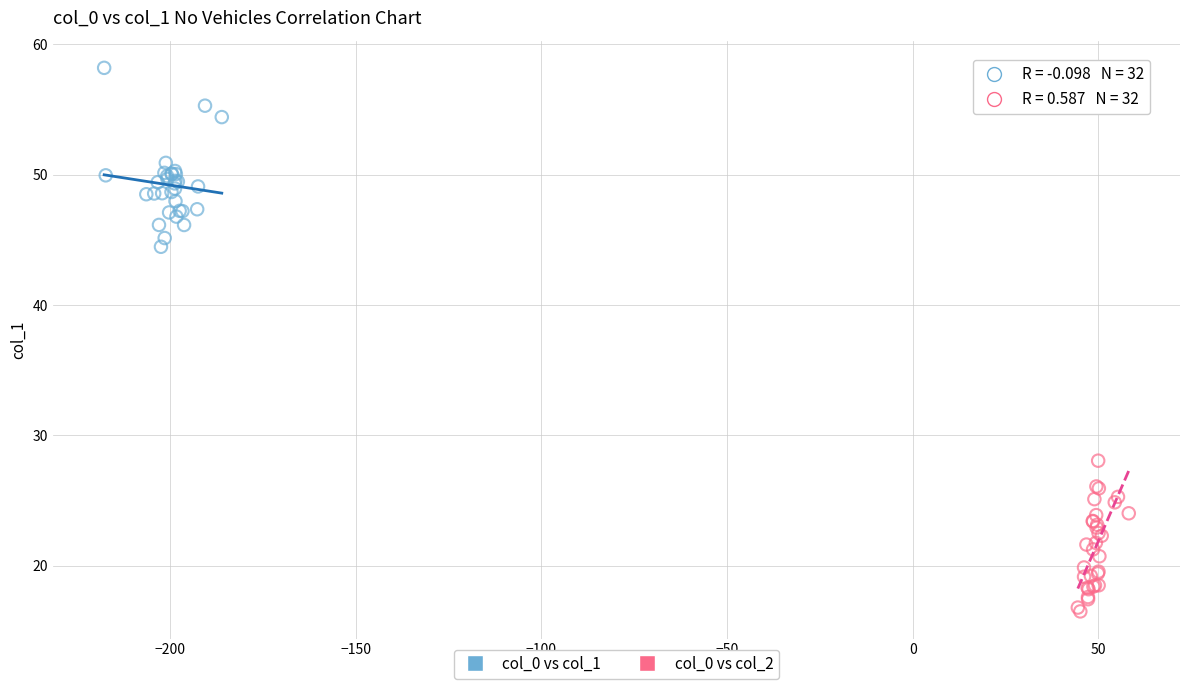

Which series reaches the maximum Y coordinate?

col_0 vs col_1